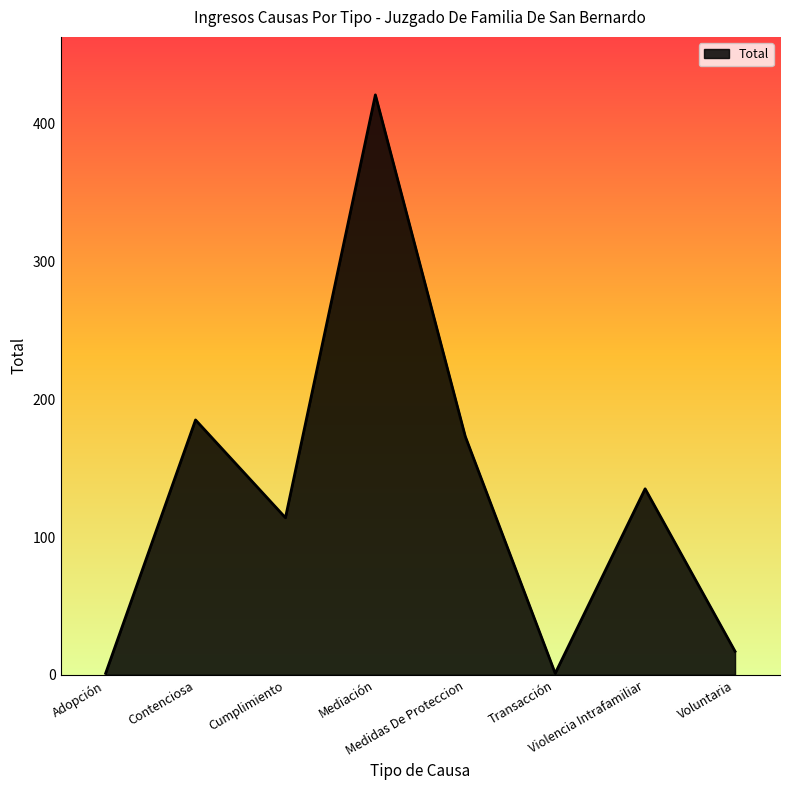

What is the difference between the values at Violencia Intrafamiliar and Voluntaria?

118